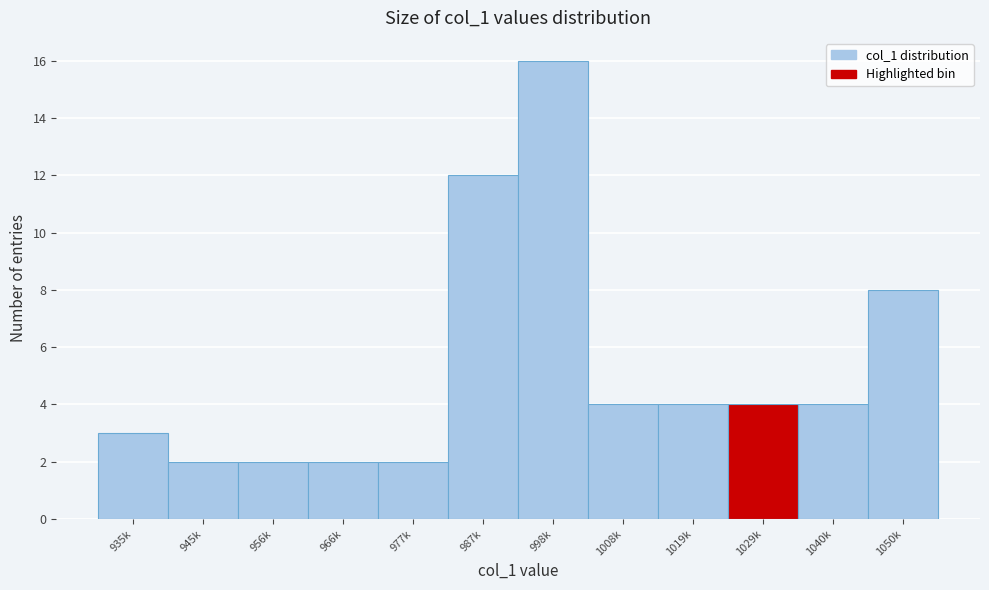

Reading right to left, what are all the values shown in this chart?

1050k=8	1040k=4	1029k=4	1019k=4	1008k=4	998k=16	987k=12	977k=2	966k=2	956k=2	945k=2	935k=3